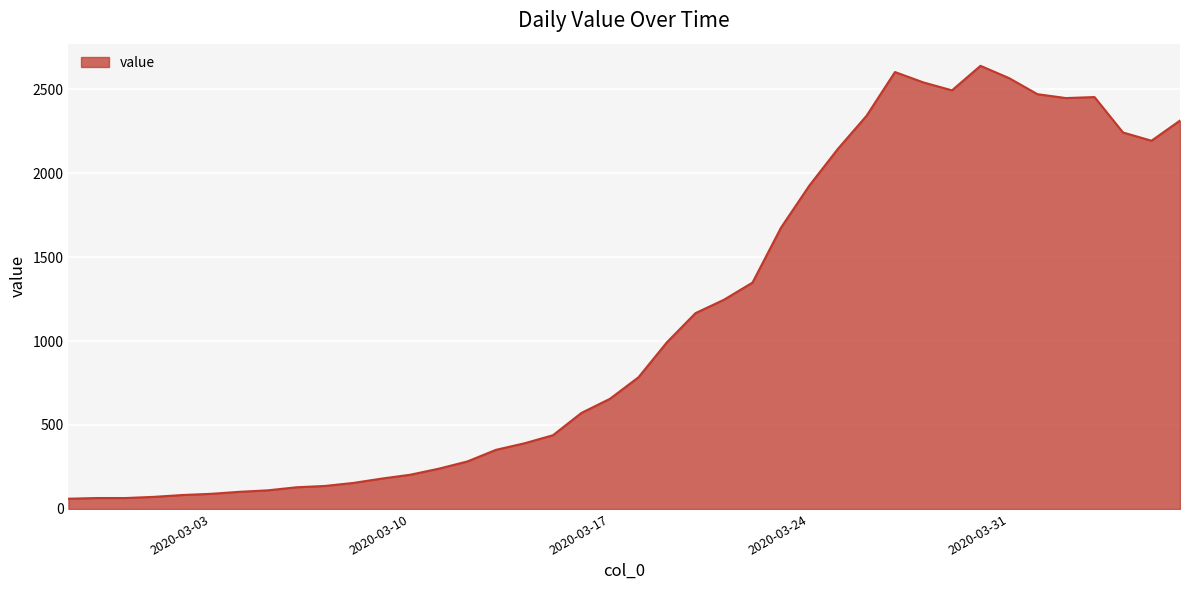

What is the greatest value displayed?

2639